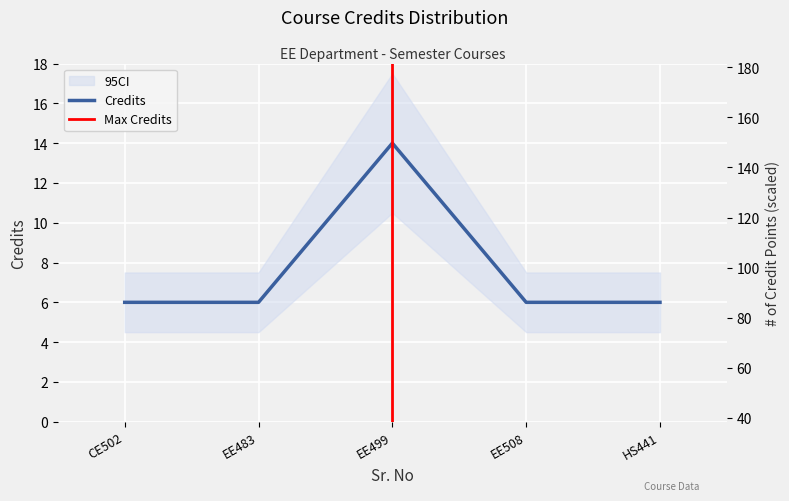

Reading right to left, list all the values displayed in this chart.

6	6	14	6	6